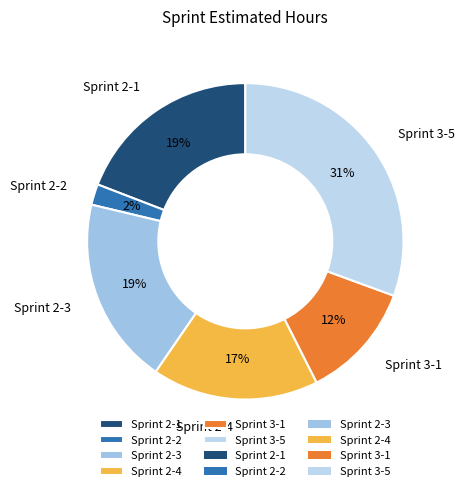

What is the ratio of the value at Sprint 2-3 to the value at Sprint 3-1?

1.6